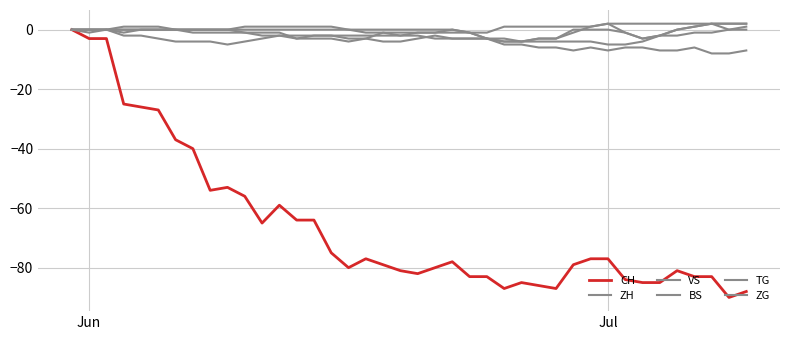

Is this an area chart (filled region under the line)?

No